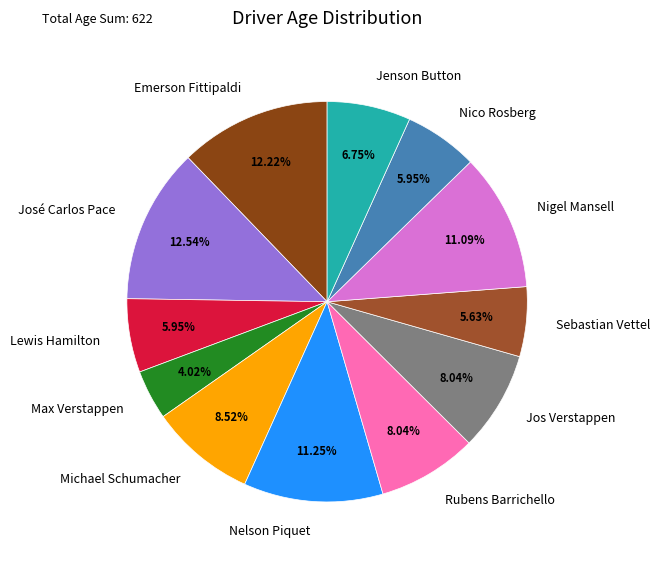

Does Michael Schumacher represent more than half of the total?

No